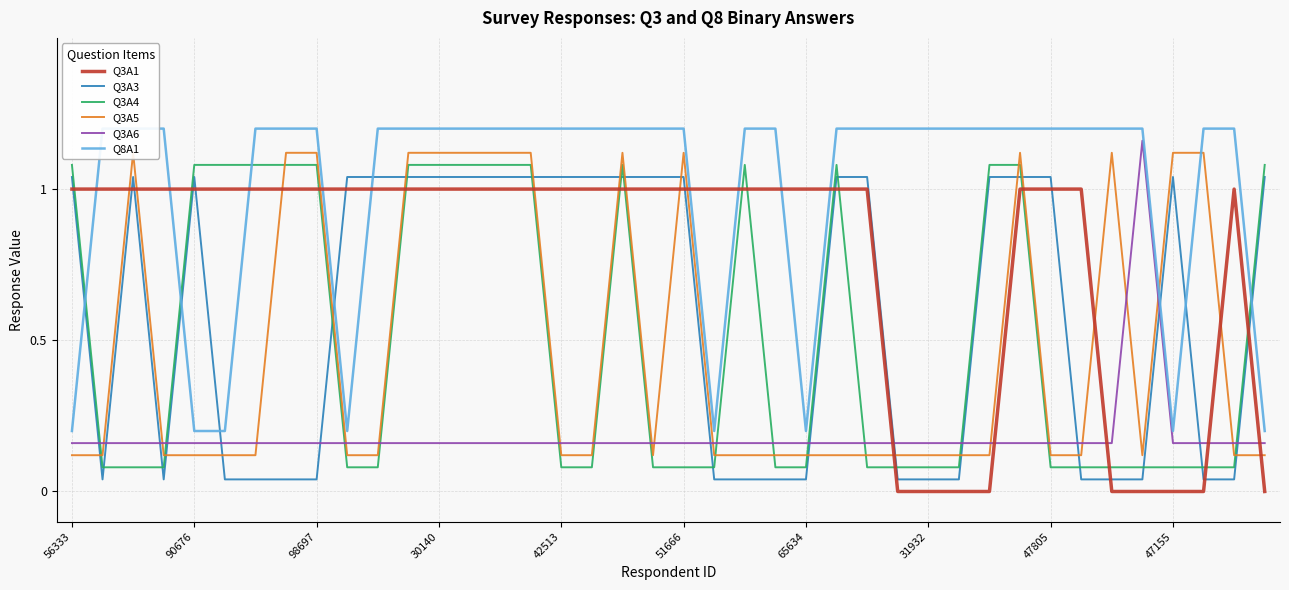

What is the difference between the maximum and minimum values in the Q3A4 series?

1.0